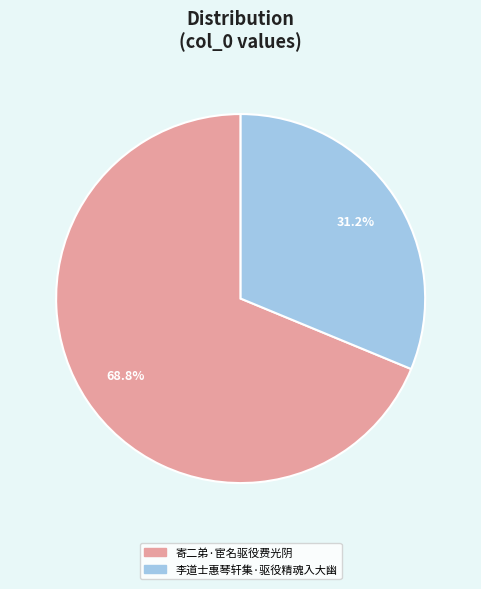

Is it true that 李道士惠琴轩集·驱役精魂入大幽 is 36% of the pie?

False